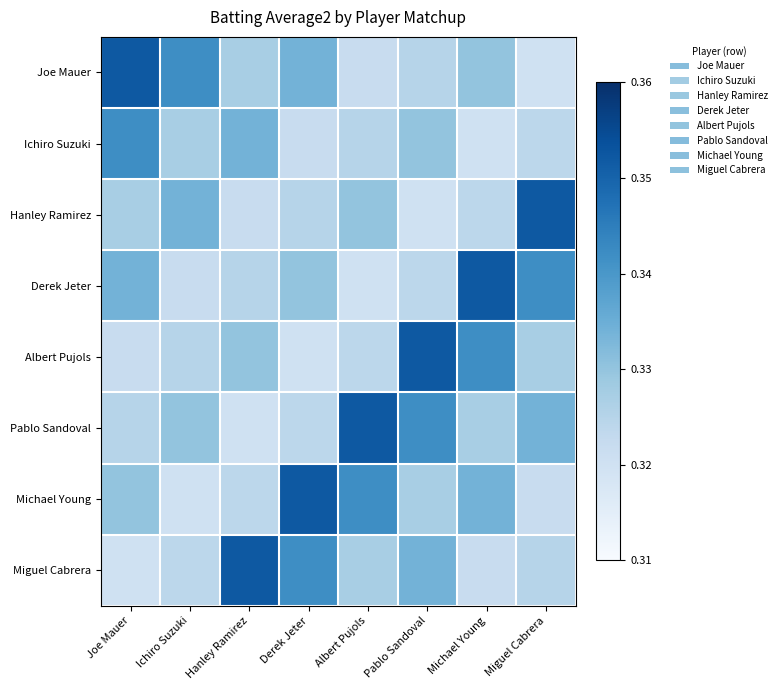

Which series has the widest spread of values?

Joe Mauer